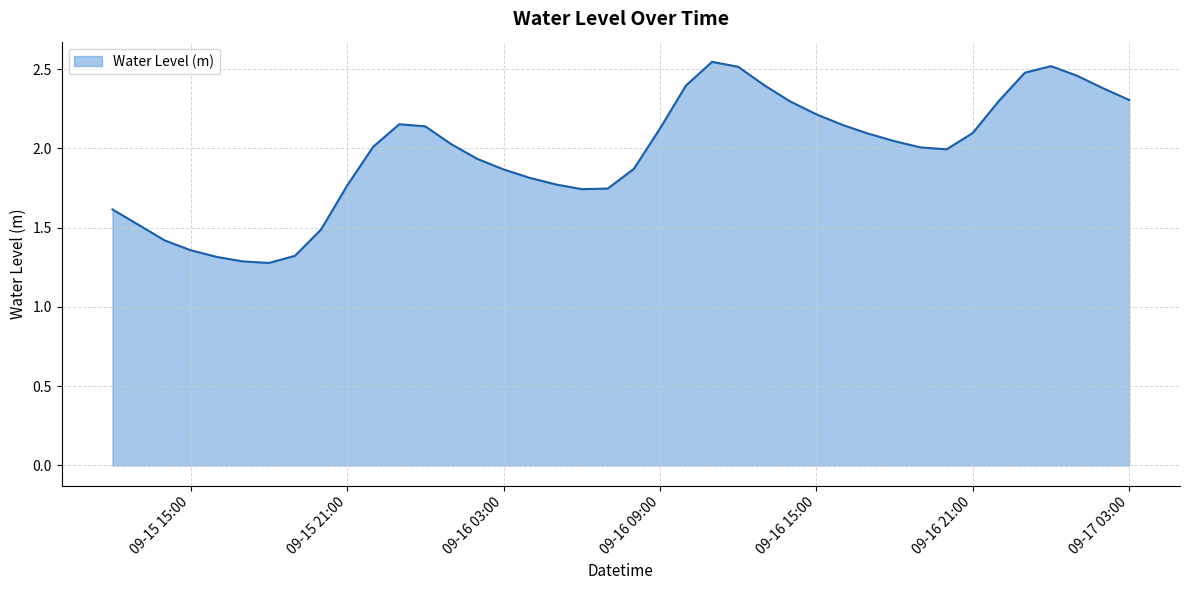

How many lines are shown in the chart?

1